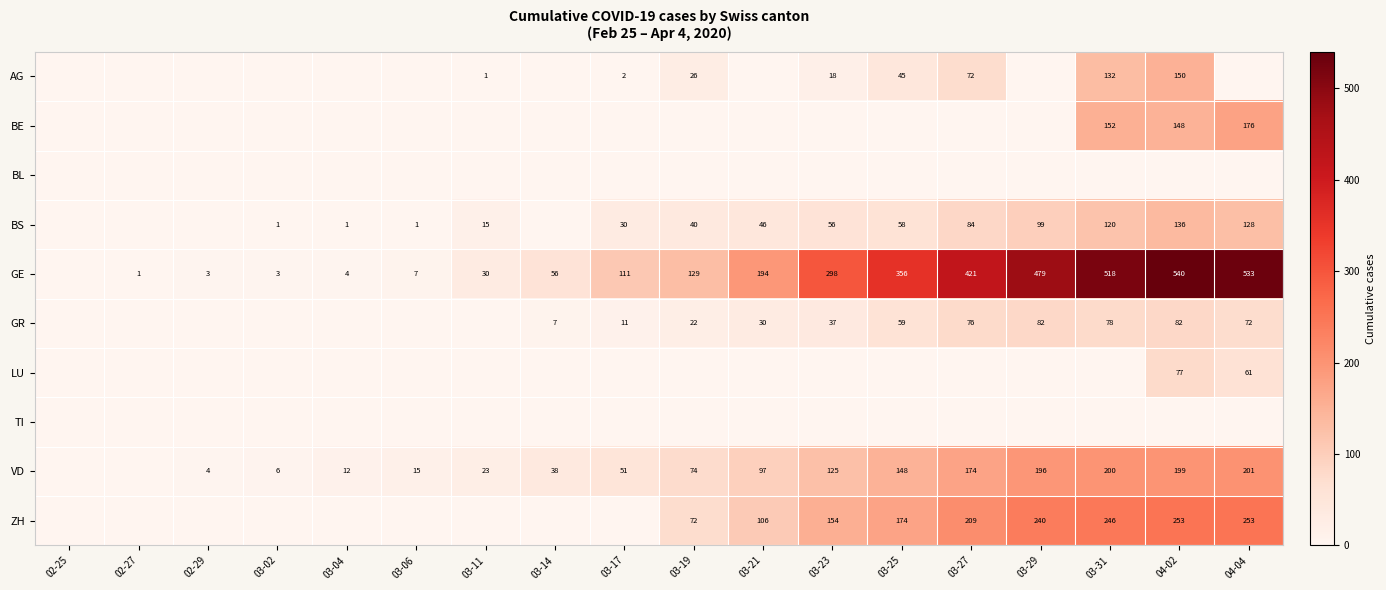

The value of GE at 03-06 is 10. True or false?

False